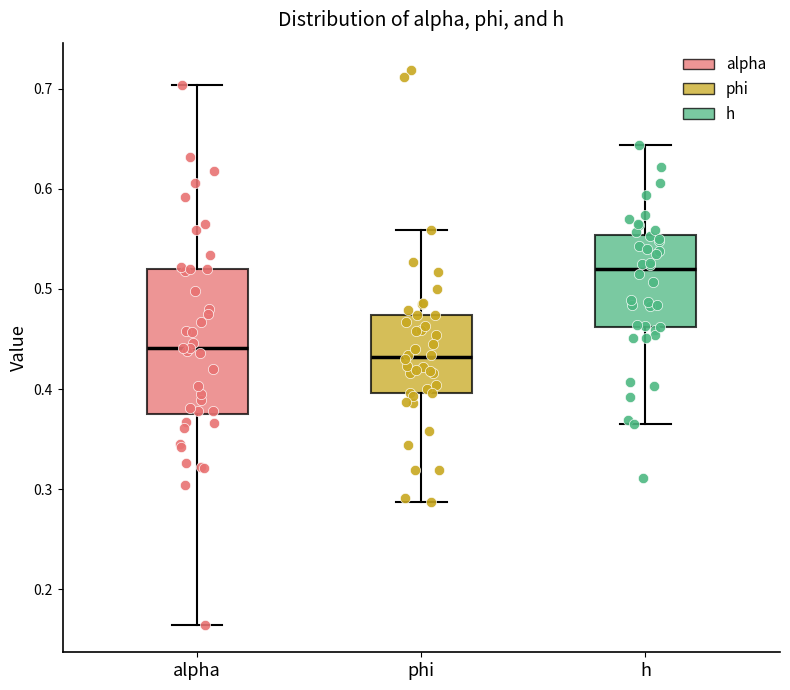

Where does the lower whisker of the box for alpha end on the y-axis? The values are not printed on the chart, so give them approximately, as read against the axis.

0.16